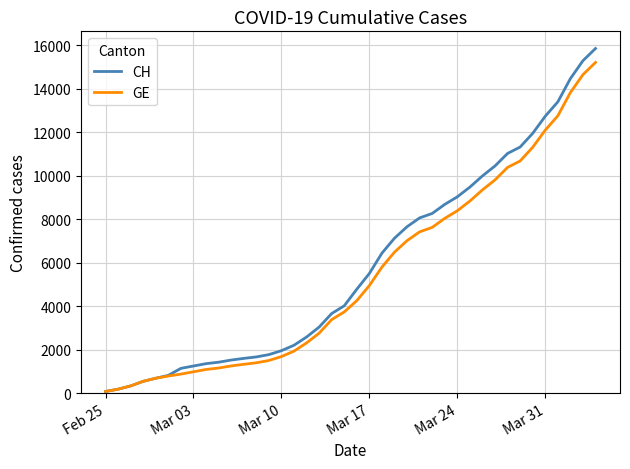

Which series has the largest range (max minus min)?

CH